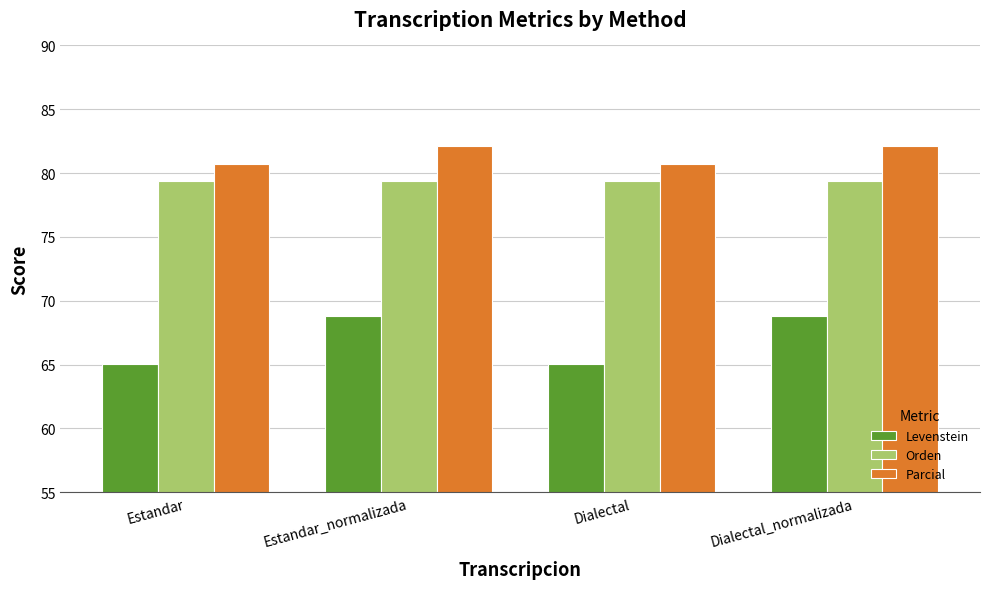

What position from the left is Dialectal_normalizada?

4